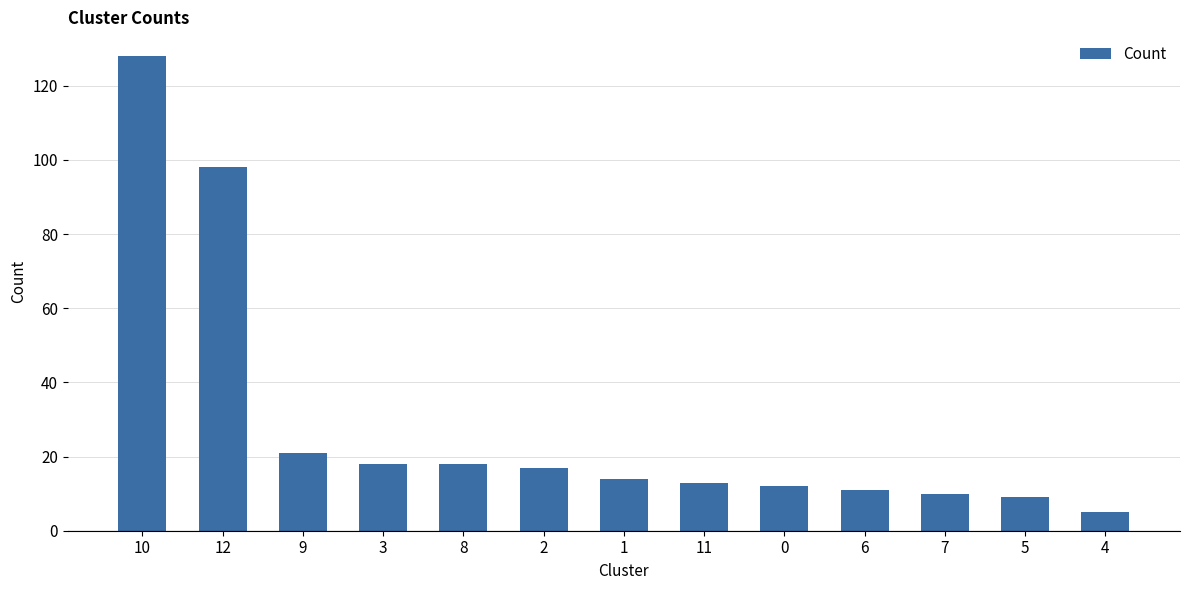

What is the ratio of the value at 11 to the value at 6?

1.2